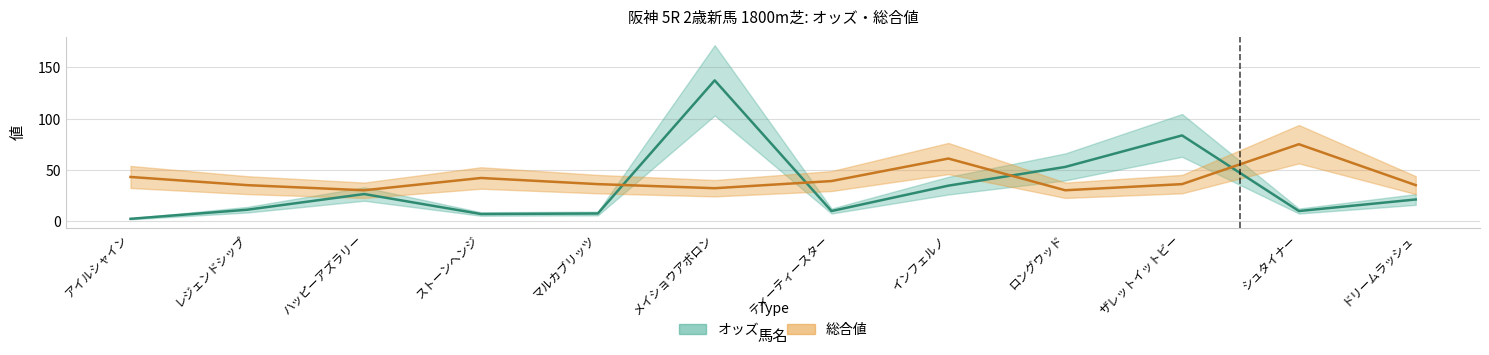

What is the smallest value displayed?

2.1